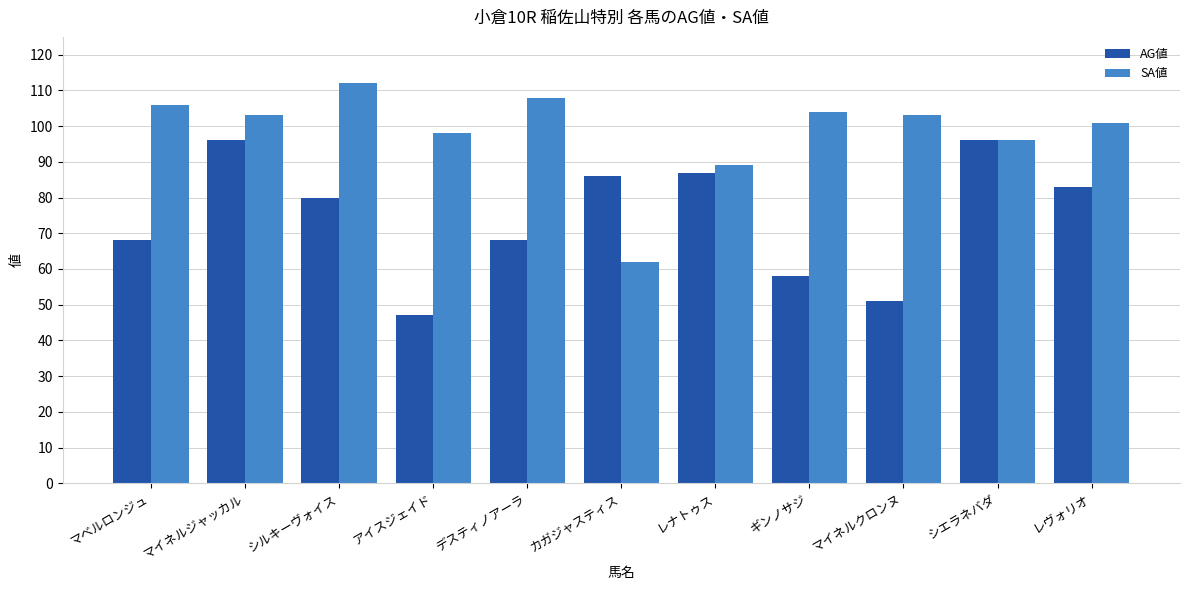

True or false: SA値 has a value of 47 at シルキーヴォイス.

False